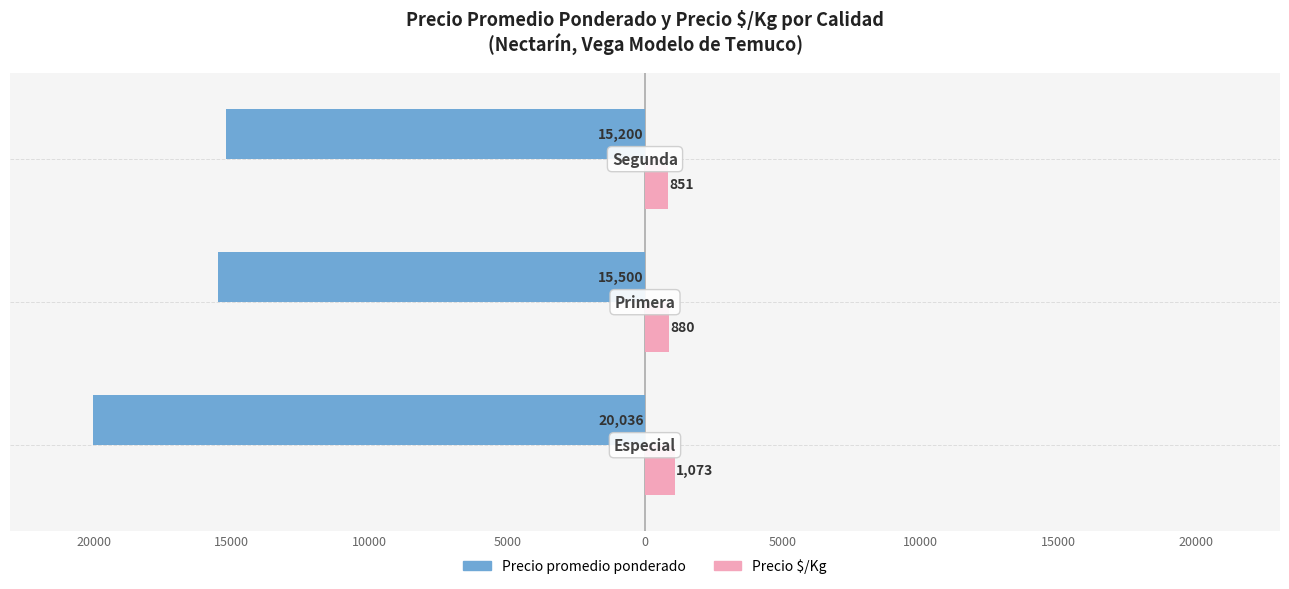

Which series has the largest range (max minus min)?

Precio promedio ponderado